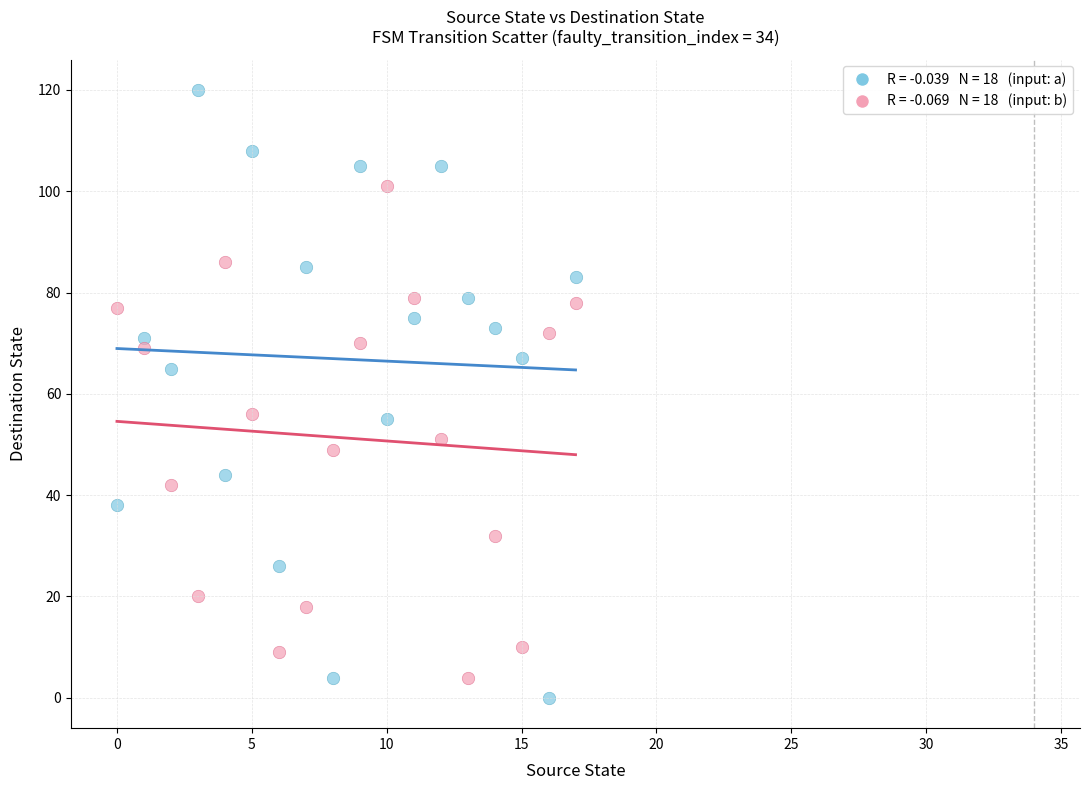

Across all data points, what is the range of Y values (max minus min)?

120